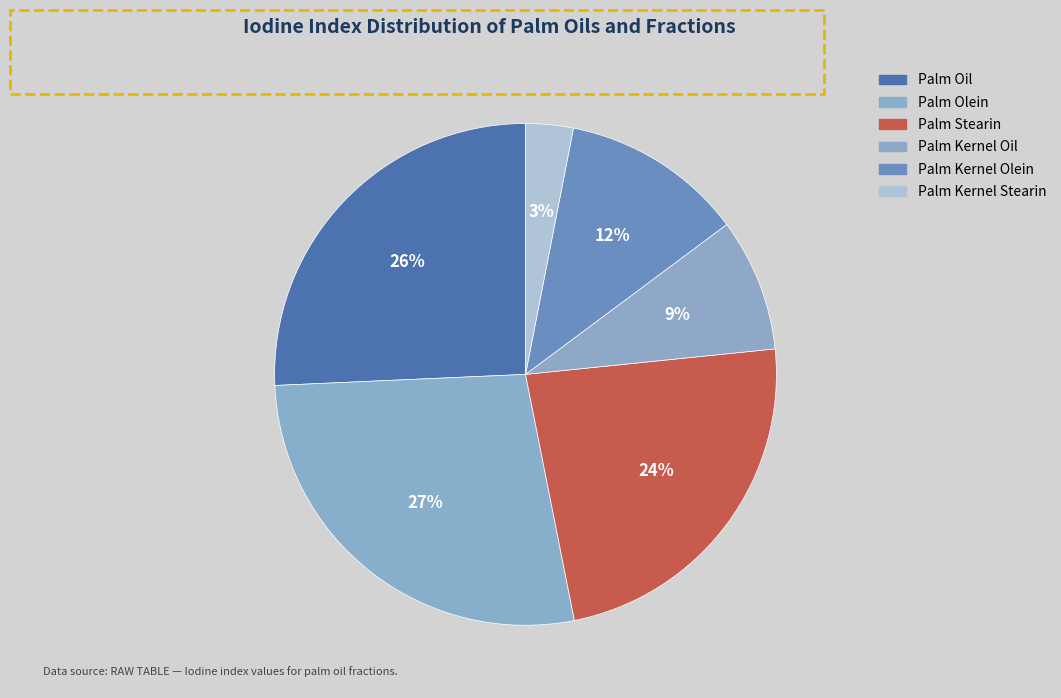

Count the number of slices in the pie.

6